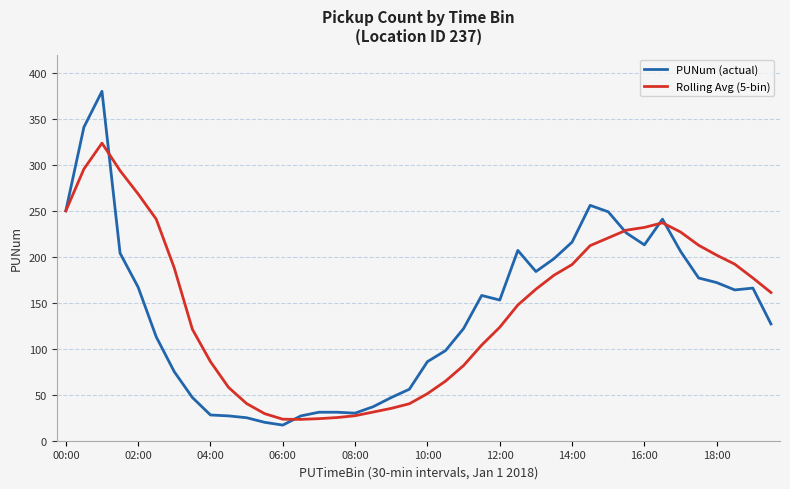

List the series in order of their peak value, lowest first.

Rolling Avg (5-bin), PUNum (actual)